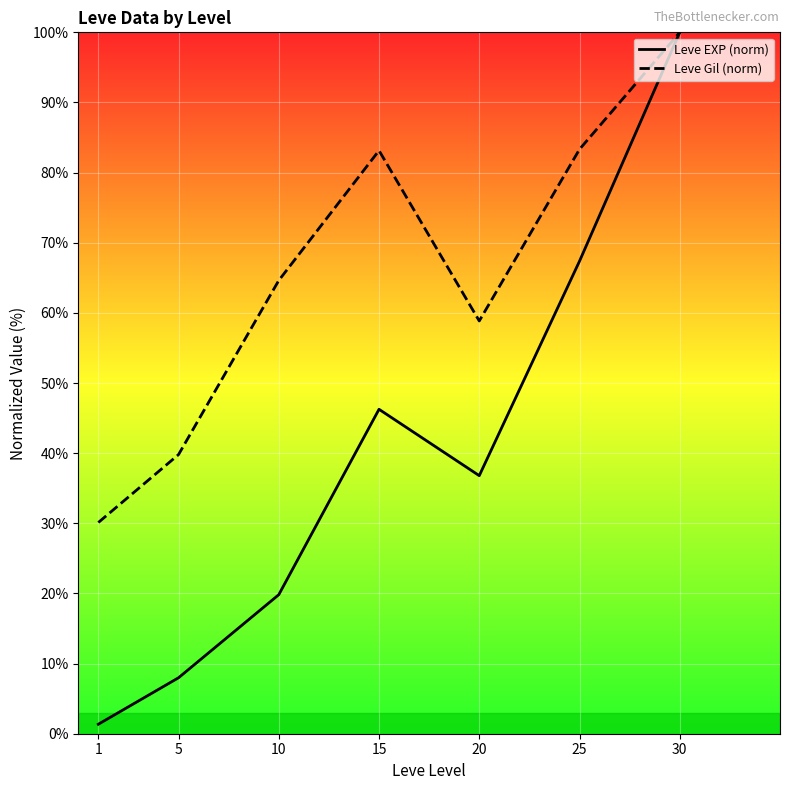

The Leve Gil (norm) series shows 137.9 at 25. True or false?

False